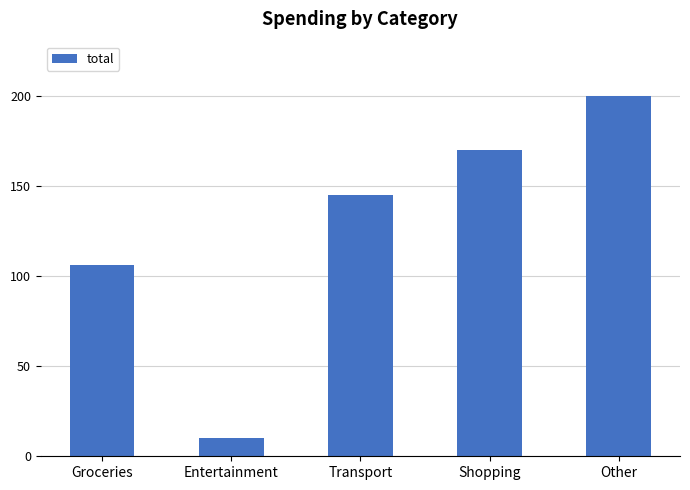

What is the smallest value displayed?

10